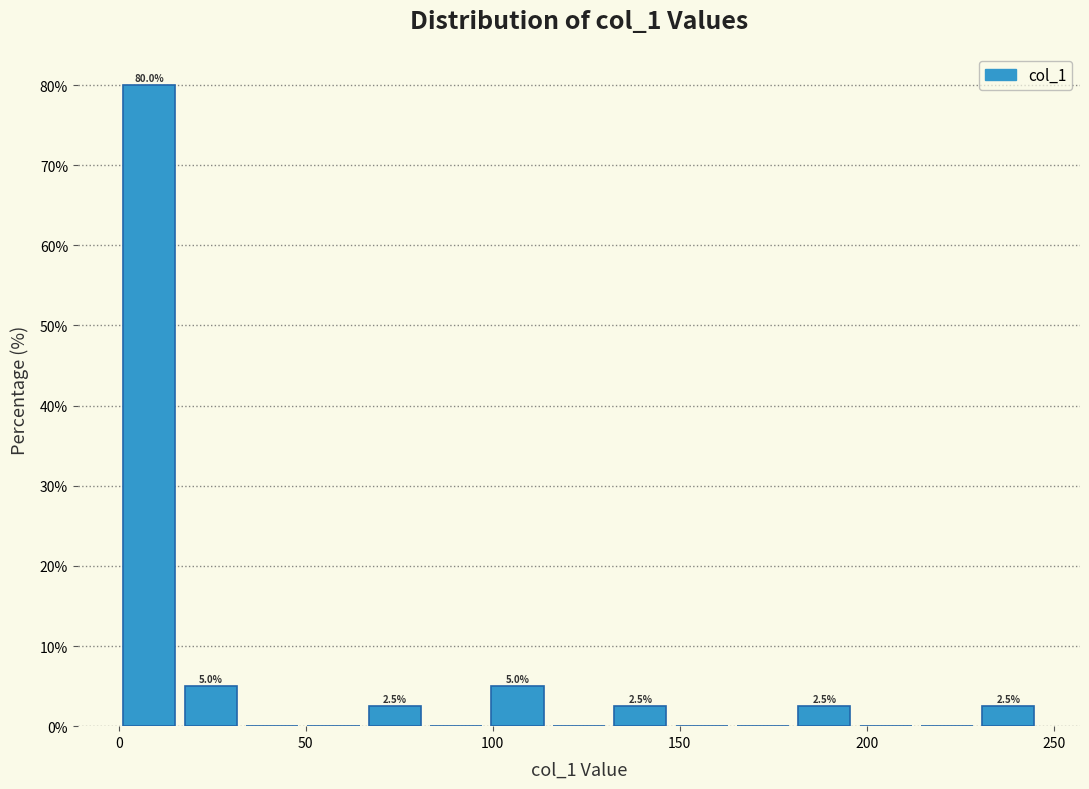

Read against the x-axis, roughly where is the centre of the tallest bar?

10